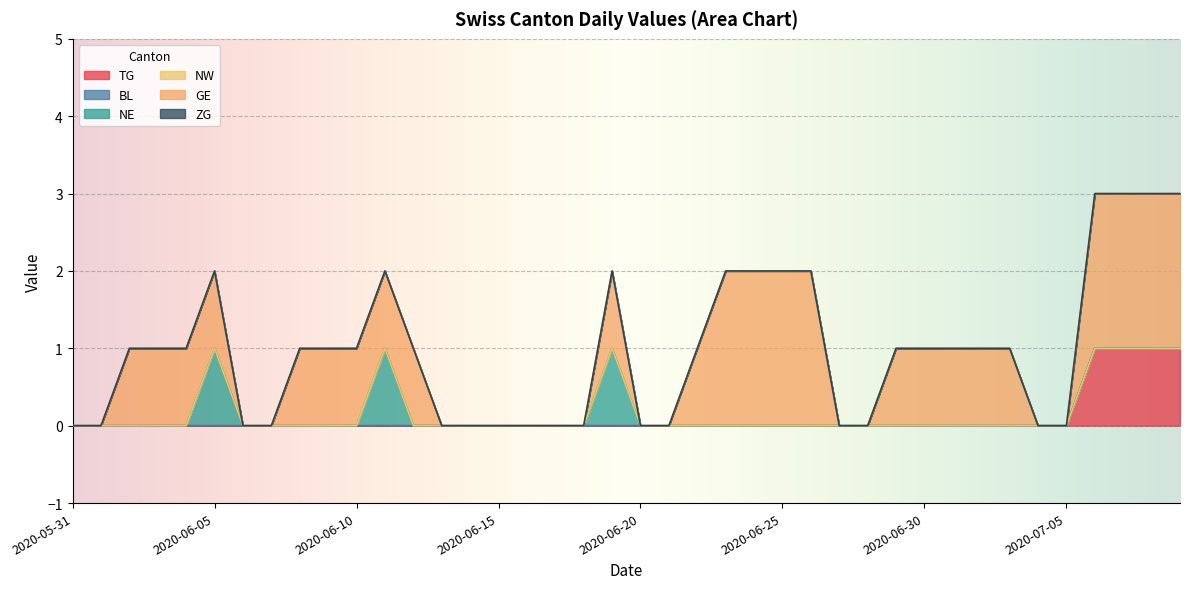

What is the approximate value of GE at 2020-06-04?

1